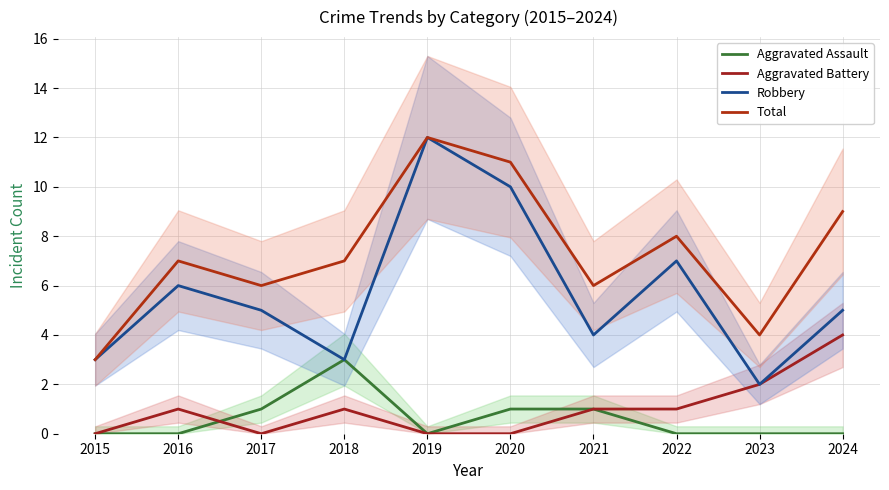

Where is the first local maximum for Total?

2016